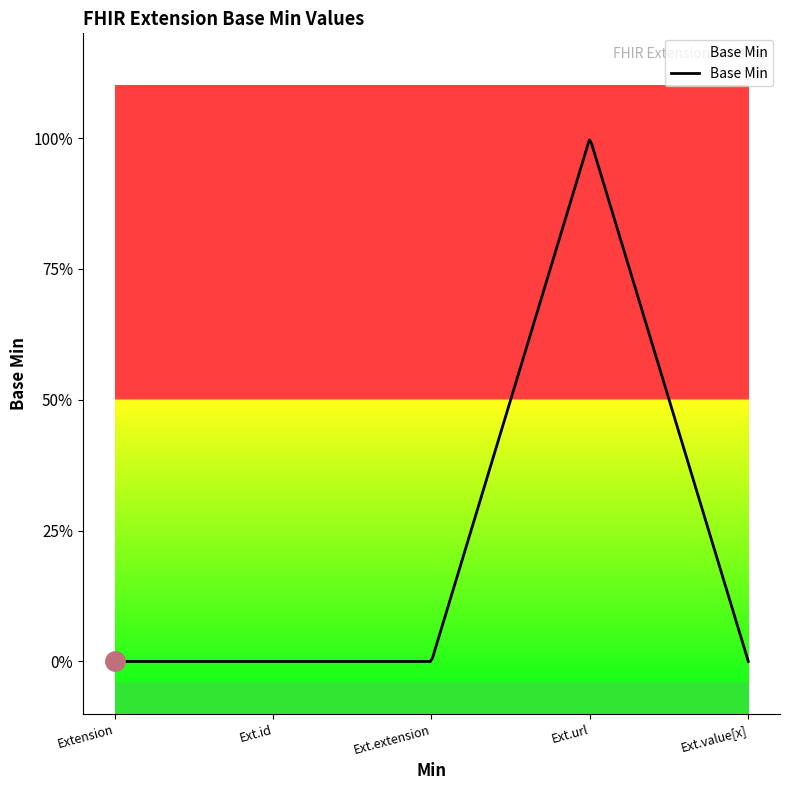

What is the sum of the values at Extension.extension and Extension.url?

1